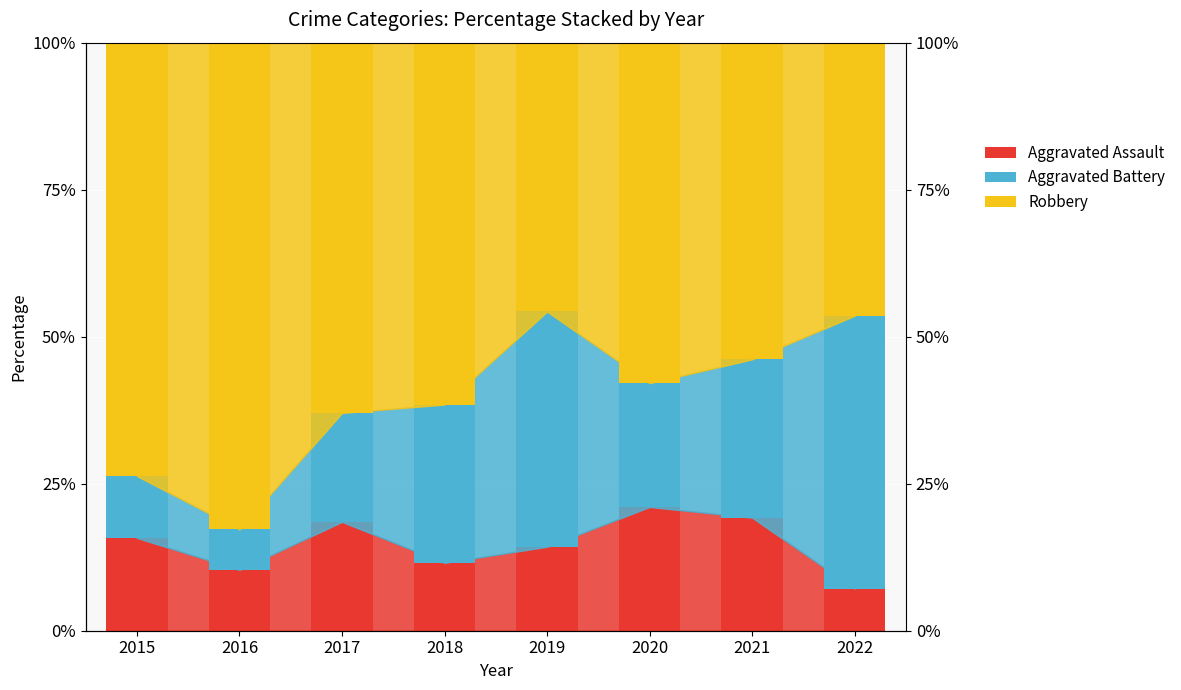

List the series in order of their overall mean, lowest first.

Aggravated Assault, Aggravated Battery, Robbery